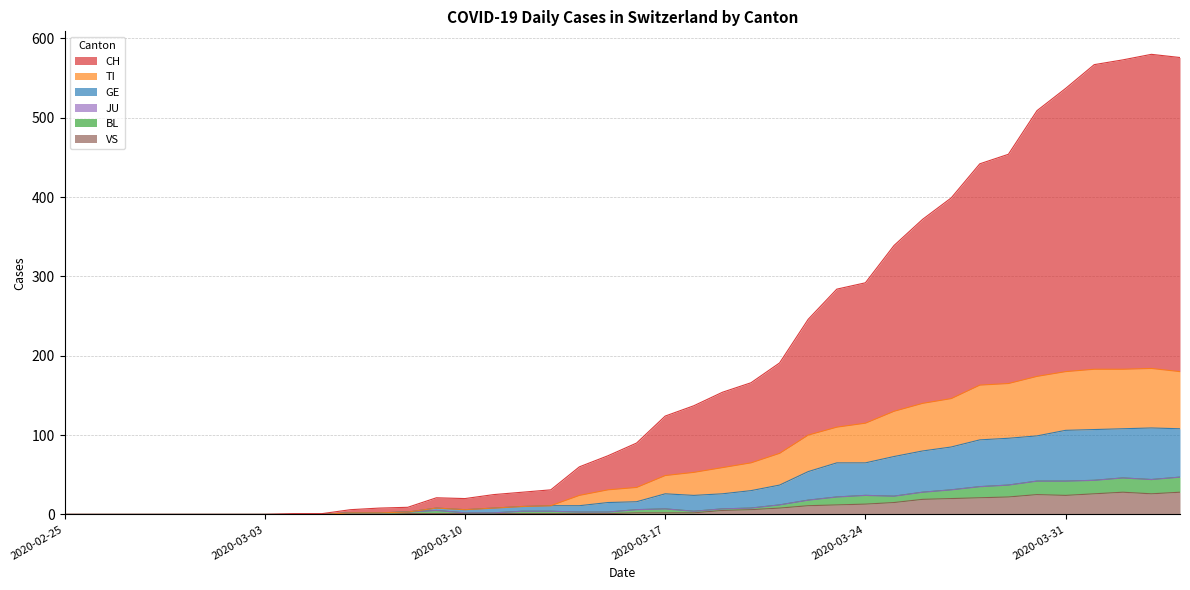

Does the chart display data point markers on the line(s)?

No